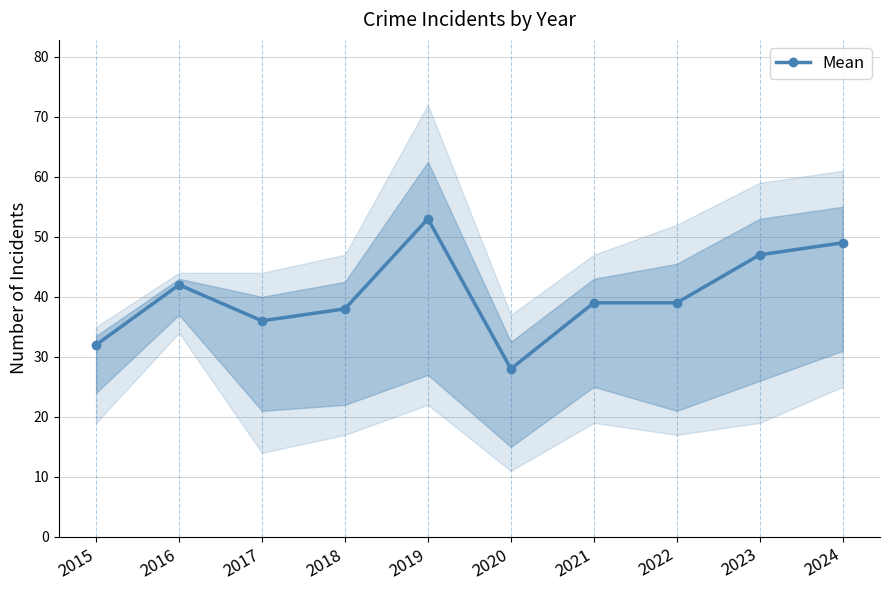

List the labels in order of value, smallest first.

2020, 2015, 2017, 2018, 2021, 2022, 2016, 2023, 2024, 2019